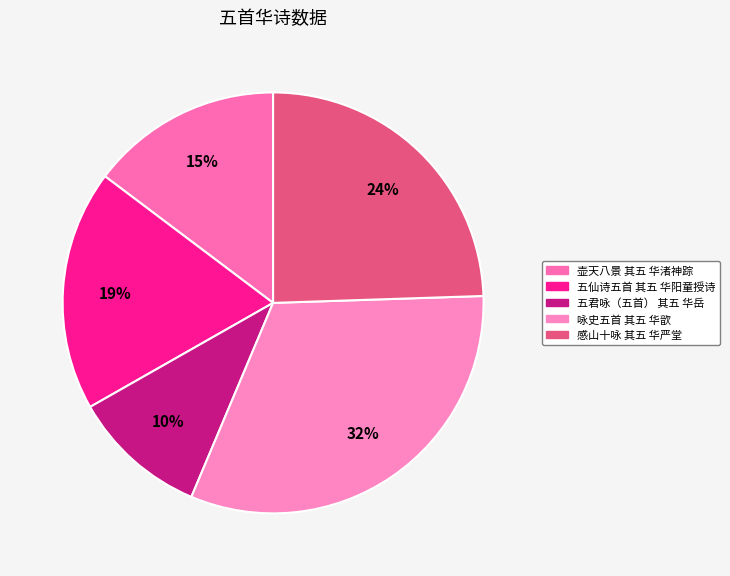

Rank the categories by value from lowest to highest.

五君咏（五首） 其五 华岳, 壶天八景 其五 华渚神踪, 五仙诗五首 其五 华阳童授诗, 感山十咏 其五 华严堂, 咏史五首 其五 华歆